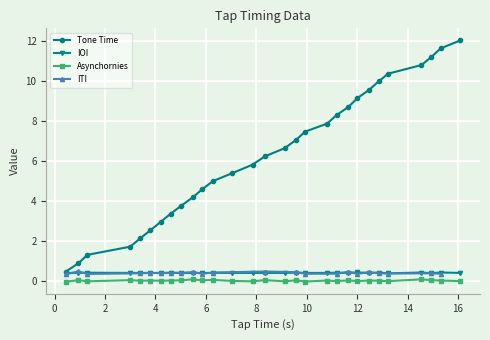

True or false: Tone Time and Asynchornies cross at least once.

False